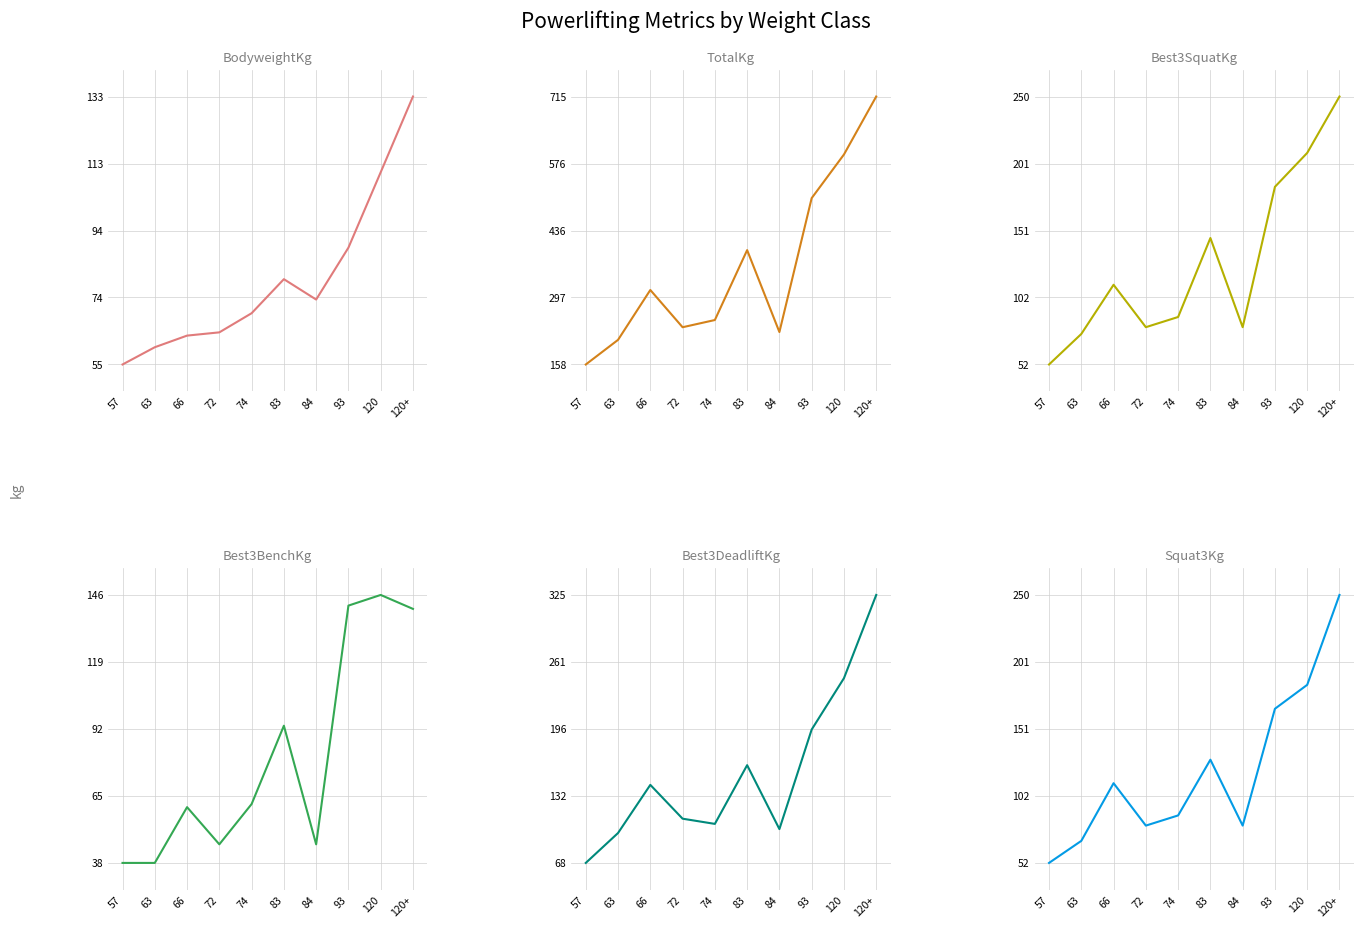

What position from the right is 72?

7